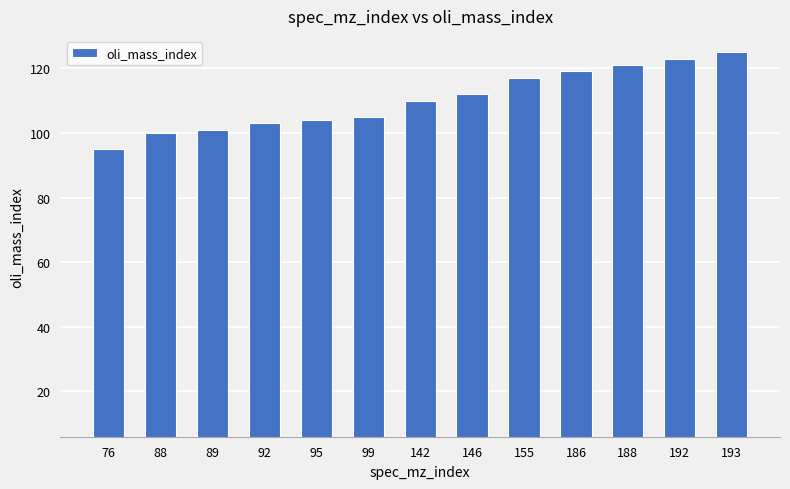

What is the minimum value shown in the chart?

95